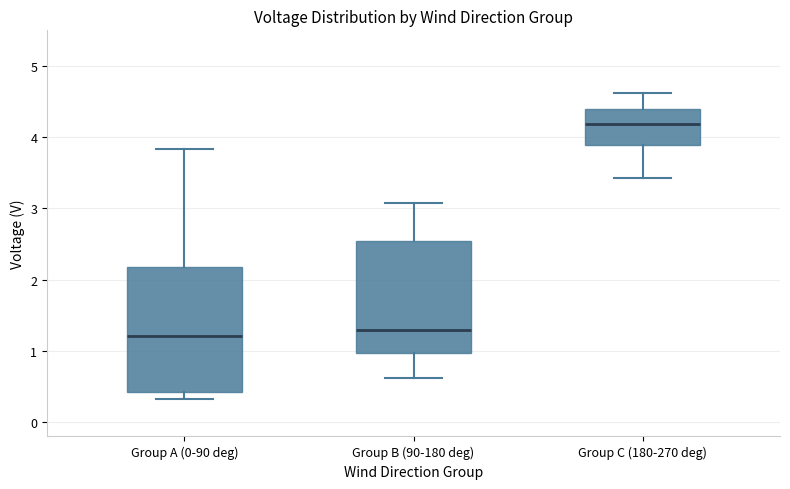

Which box is the tallest, from its lower edge to its upper edge?

Group A (0-90 deg)